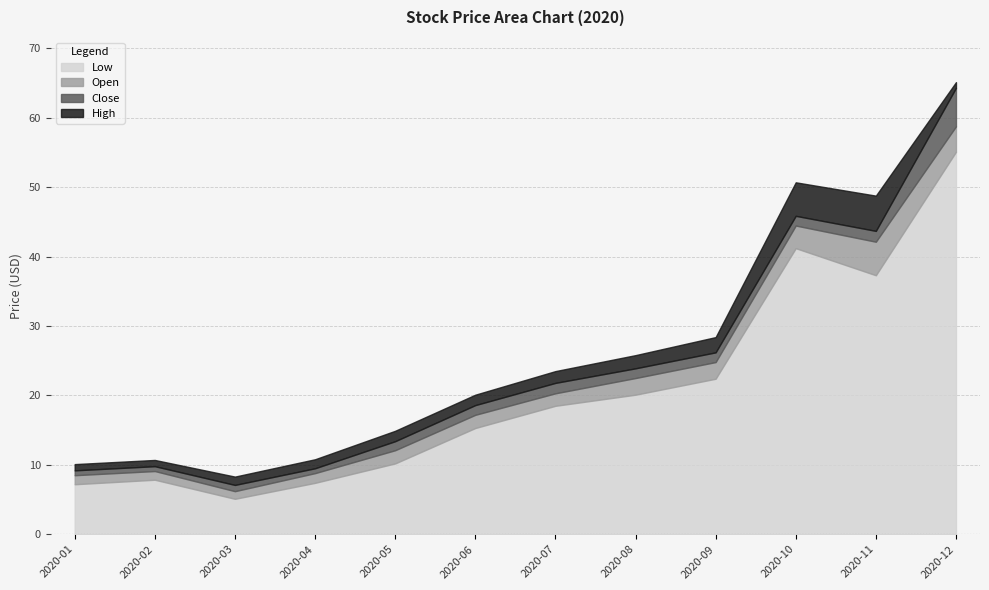

True or false: High and Open intersect in this chart.

False